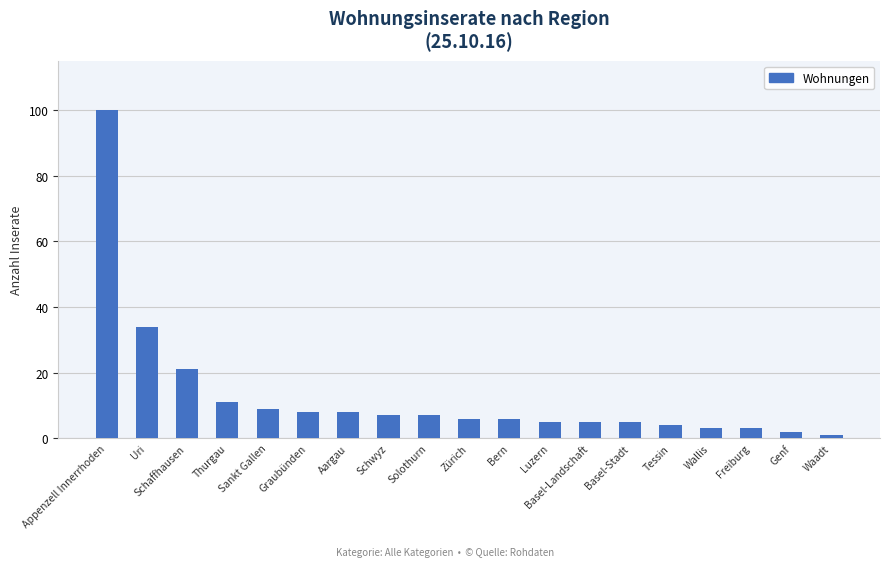

How many data points does each series have?

19